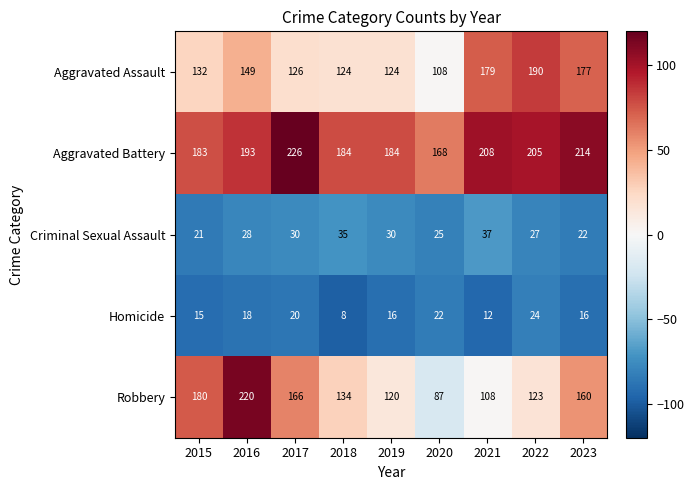

What is the sum of all Aggravated Assault values?

1309